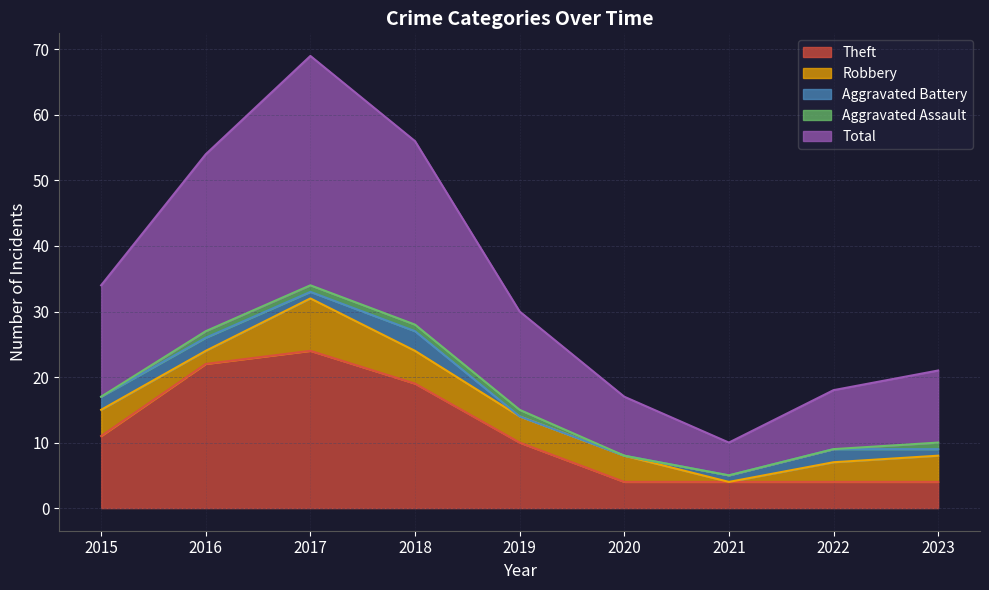

Count the Theft values in the range 4 to 19.

7